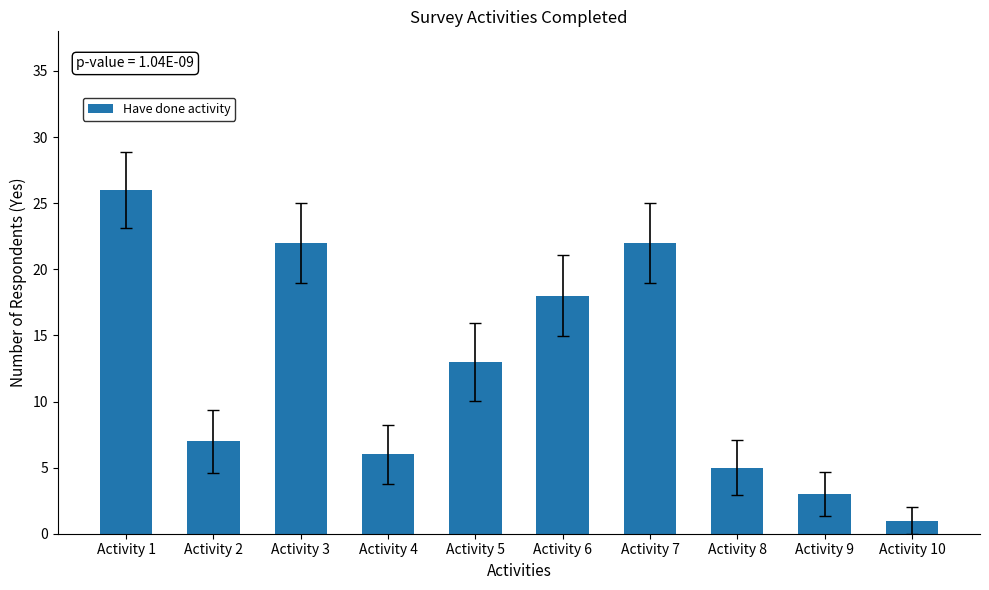

What is the greatest value displayed?

26